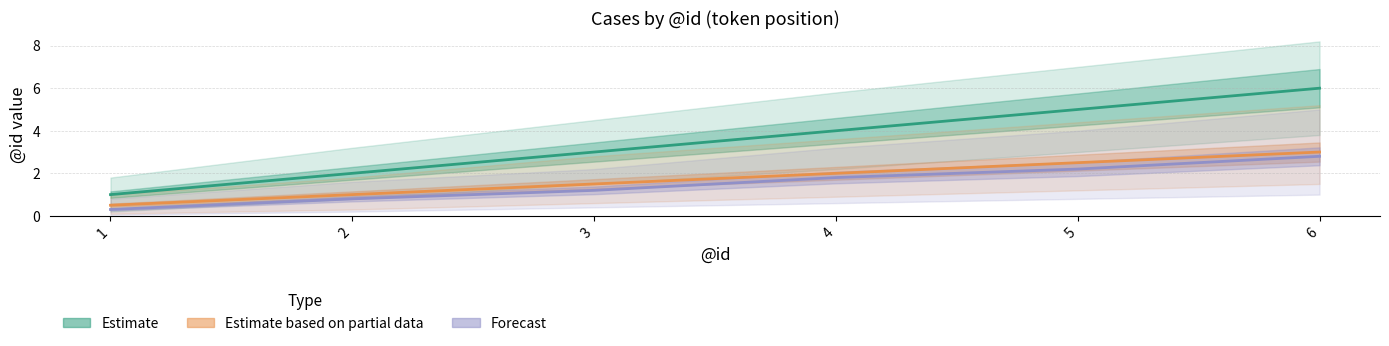

Reading left to right, list all the values displayed in this chart.

Estimate: 1=1.0	2=2.0	3=3.0	4=4.0	5=5.0	6=6.0
Estimate based on partial data: 1=0.5	2=1.0	3=1.5	4=2.0	5=2.5	6=3.0
Forecast: 1=0.3	2=0.8	3=1.2	4=1.8	5=2.2	6=2.8